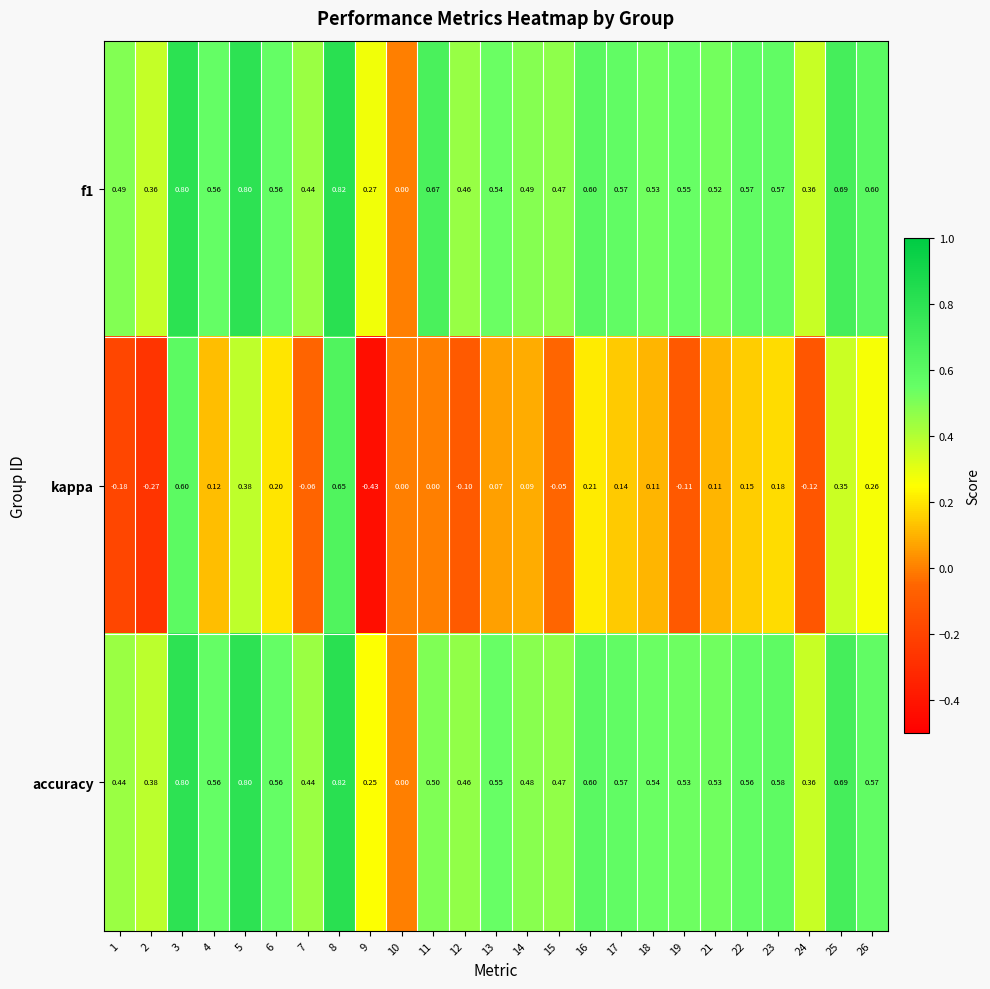

Which series has the widest spread of values?

kappa